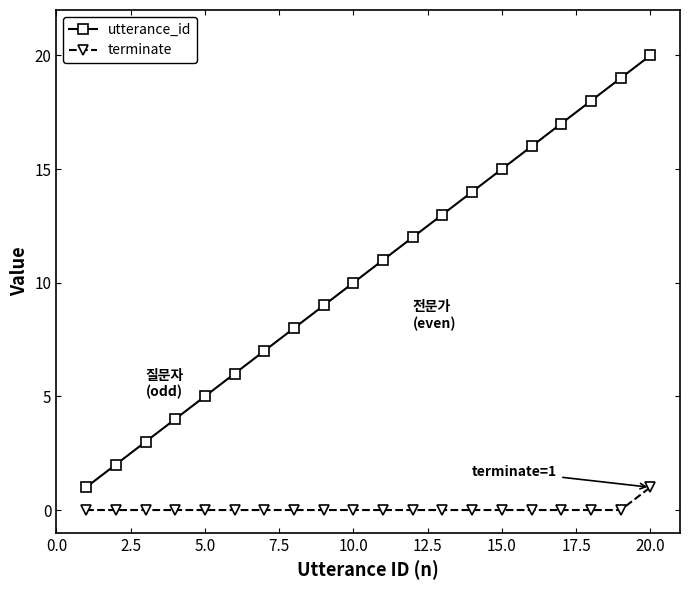

Reading right to left, transcribe all the data shown in this chart.

utterance_id: 20	19	18	17	16	15	14	13	12	11	10	9	8	7	6	5	4	3	2	1
terminate: 1	0	0	0	0	0	0	0	0	0	0	0	0	0	0	0	0	0	0	0